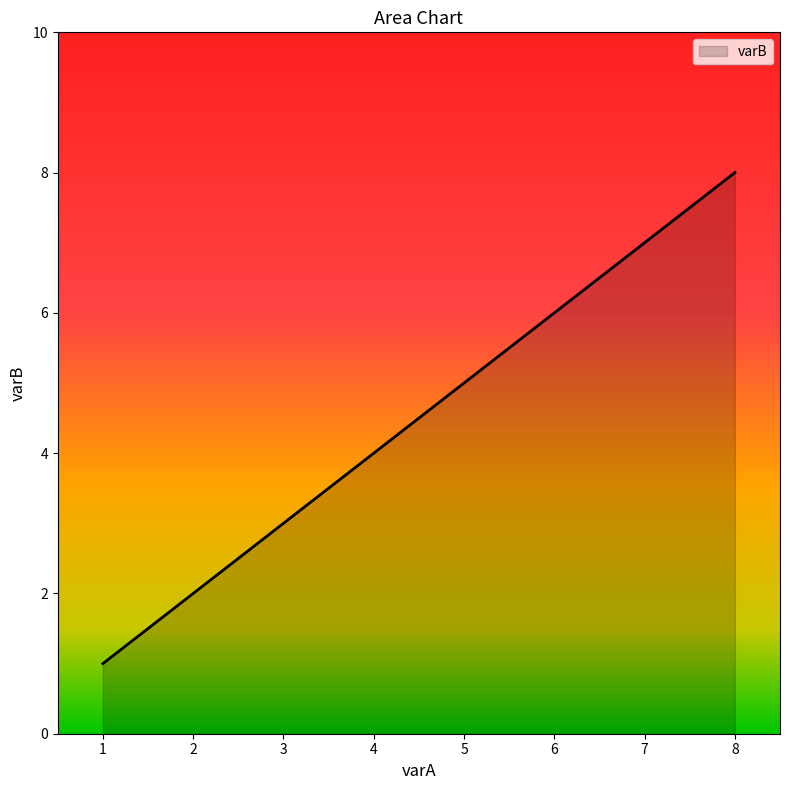

Reading right to left, transcribe all the data shown in this chart.

8=8	7=7	6=6	5=5	4=4	3=3	2=2	1=1